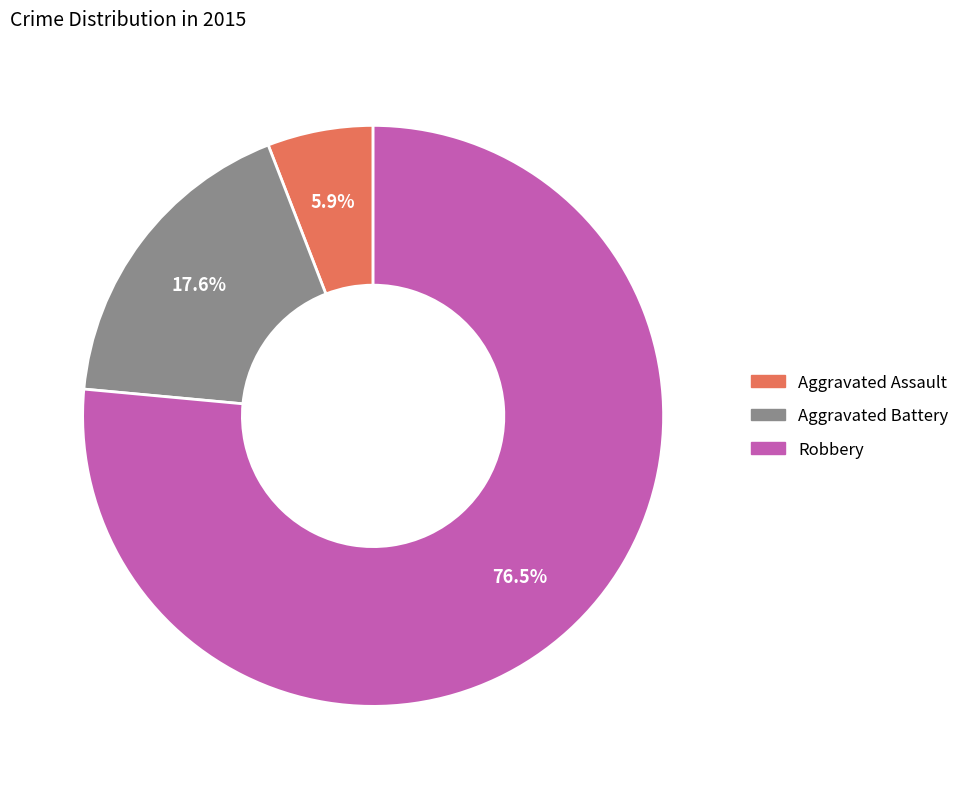

To the nearest percent, what is the difference between the Aggravated Battery and Aggravated Assault slice percentages?

12%